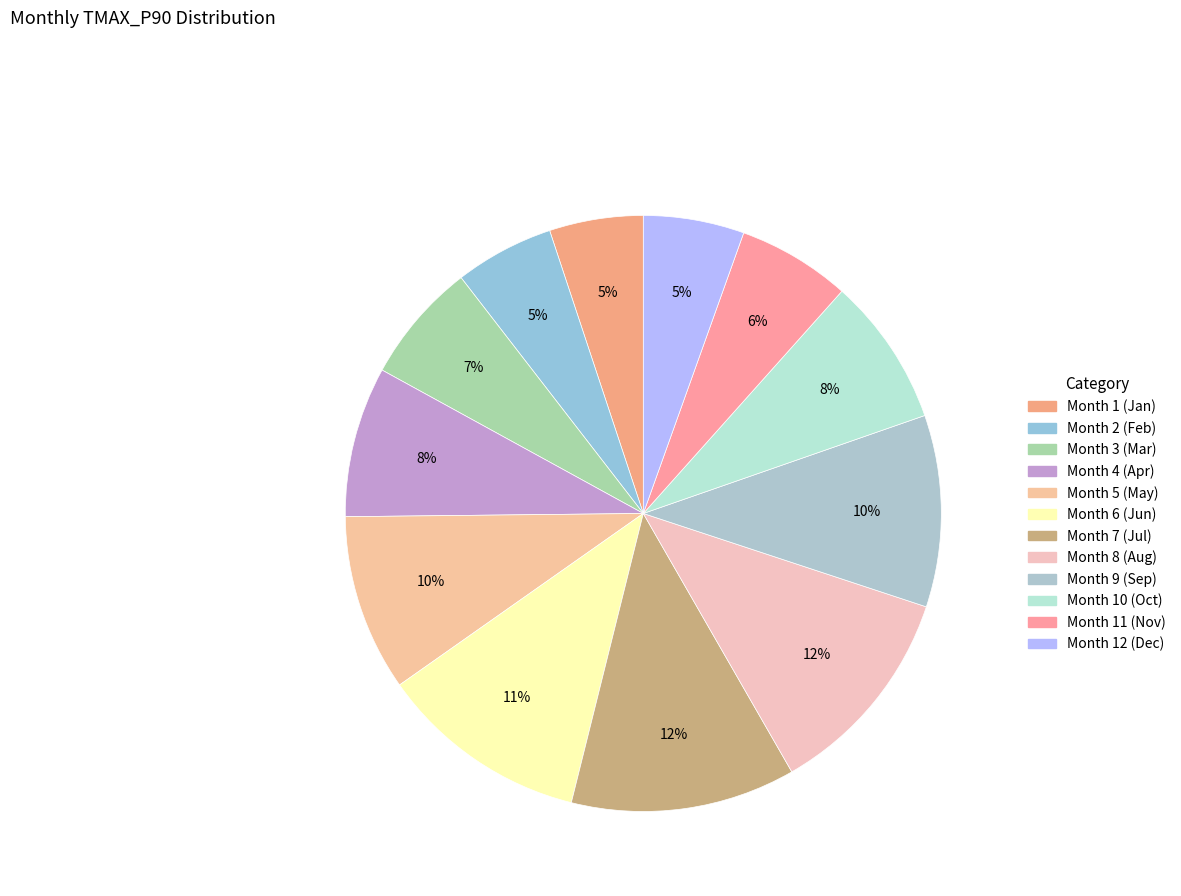

Rank the categories by value from lowest to highest.

1, 2, 12, 11, 3, 10, 4, 5, 9, 6, 8, 7